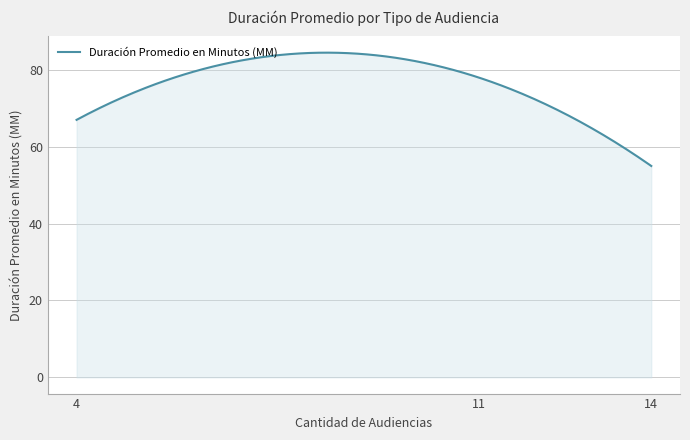

What is the greatest value displayed?

84.5